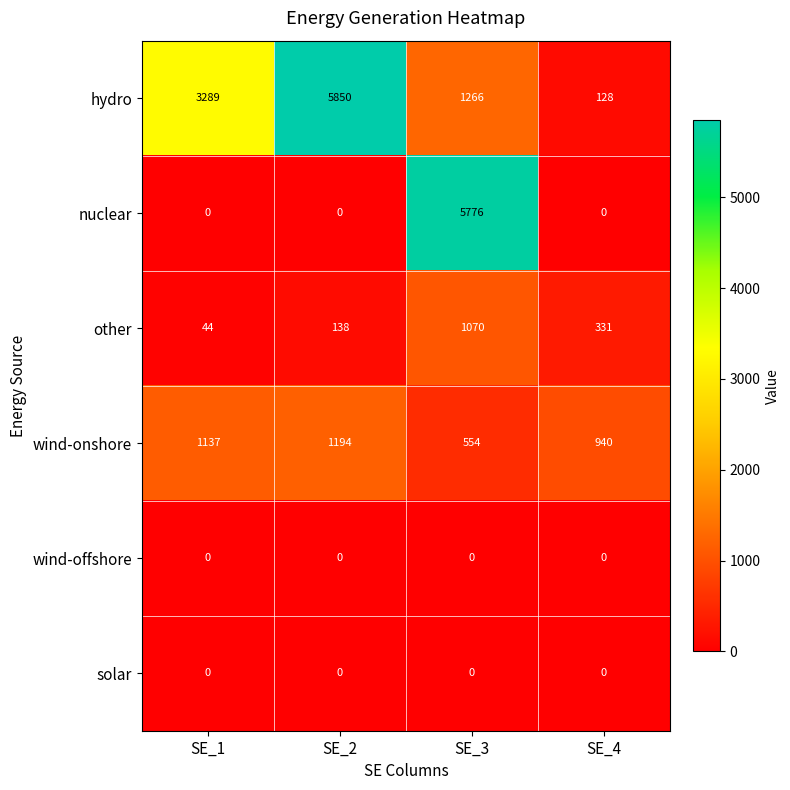

Is it true that wind-offshore equals 0 at SE_1?

True